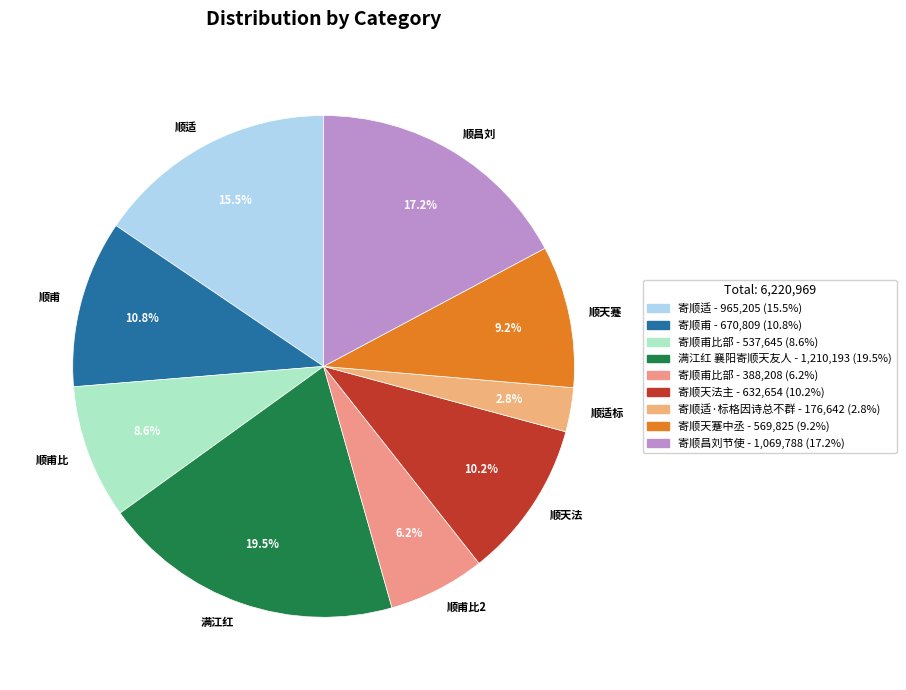

Which has a higher value, 顺甫比 or 顺甫比2?

顺甫比